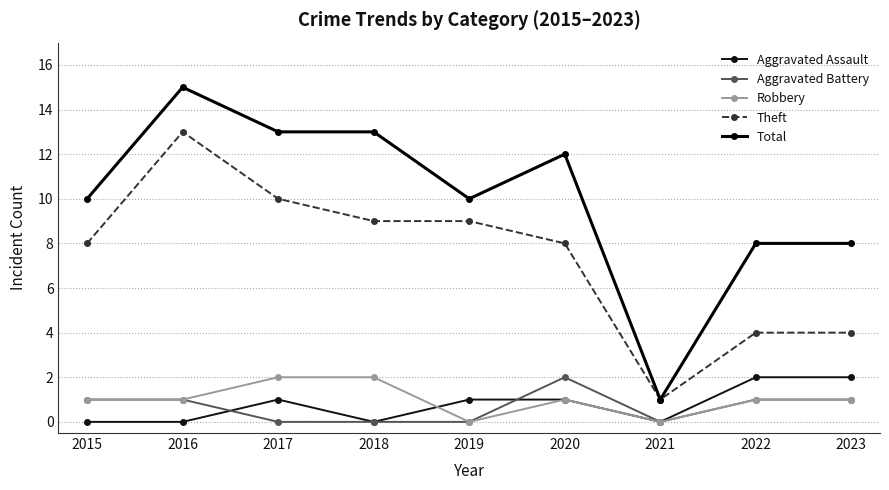

Is this an area chart (filled region under the line)?

No